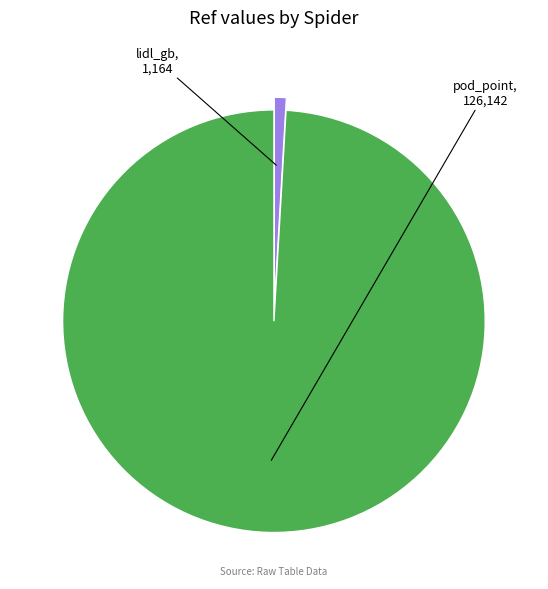

Does lidl_gb account for over 50% of the chart?

No